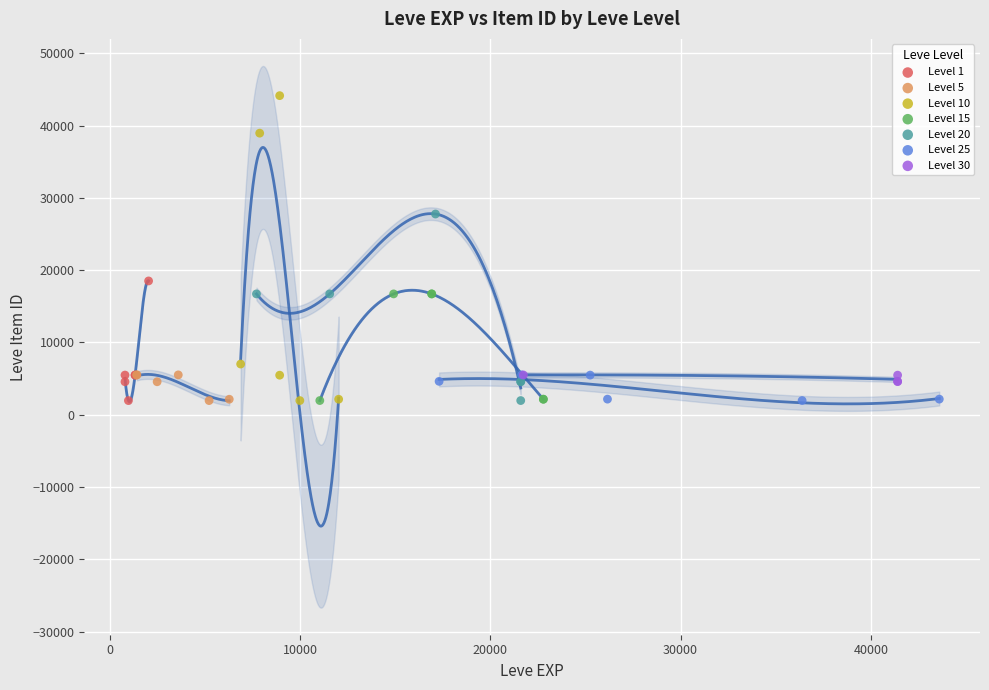

Which series has the largest Y range (max minus min)?

Level 10